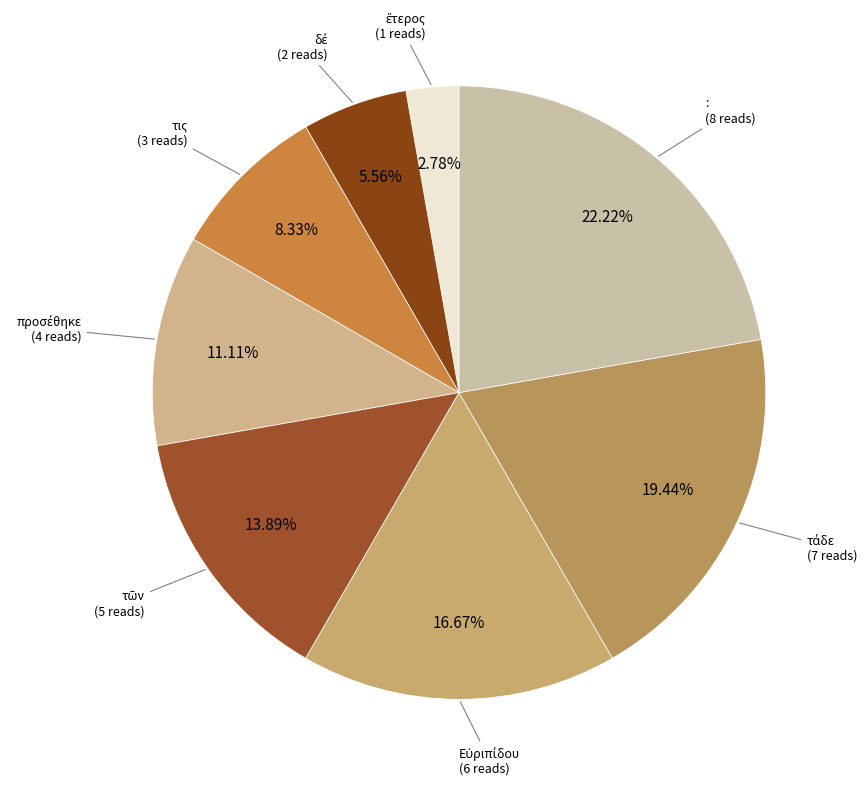

What is the largest slice in the pie chart?

: